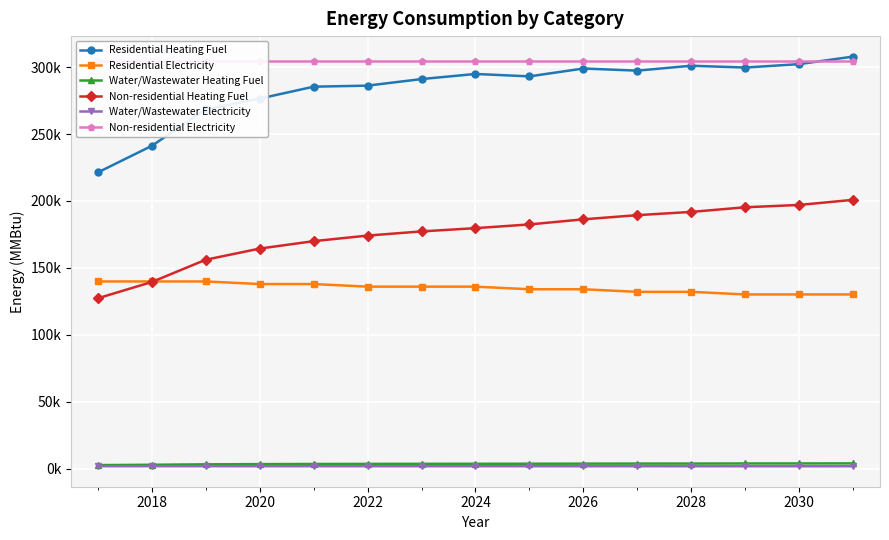

What is the highest value of the Non-residential Heating Fuel series?

200865.7